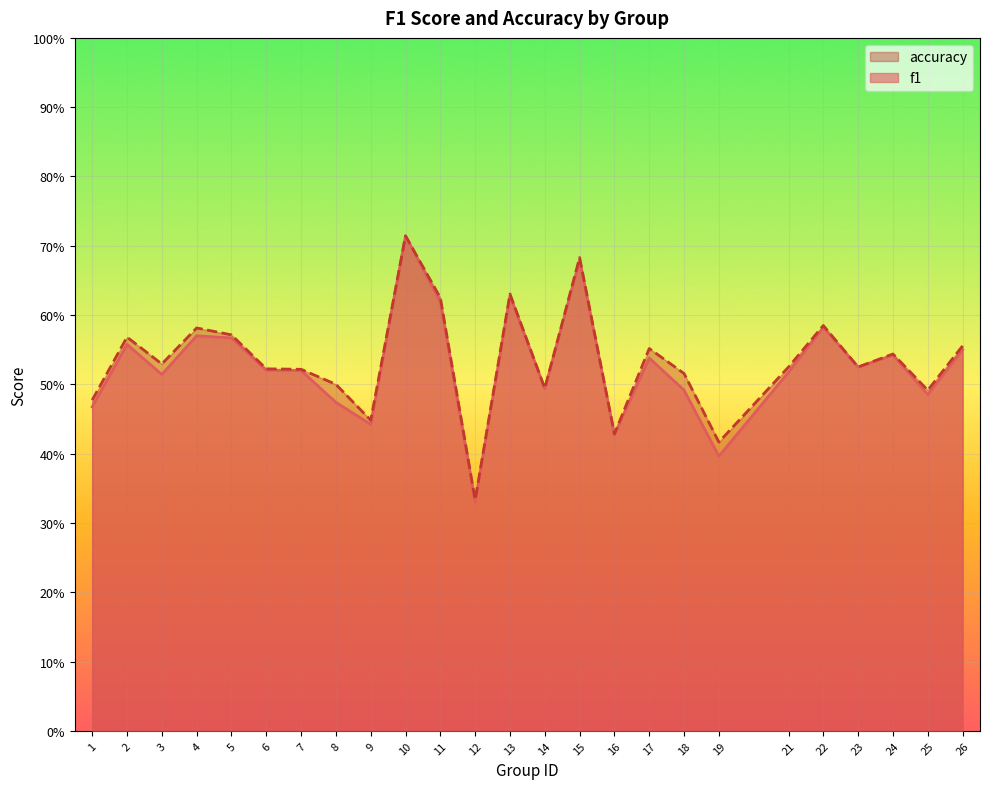

What is the difference between the maximum and minimum values in the f1 series?

0.4